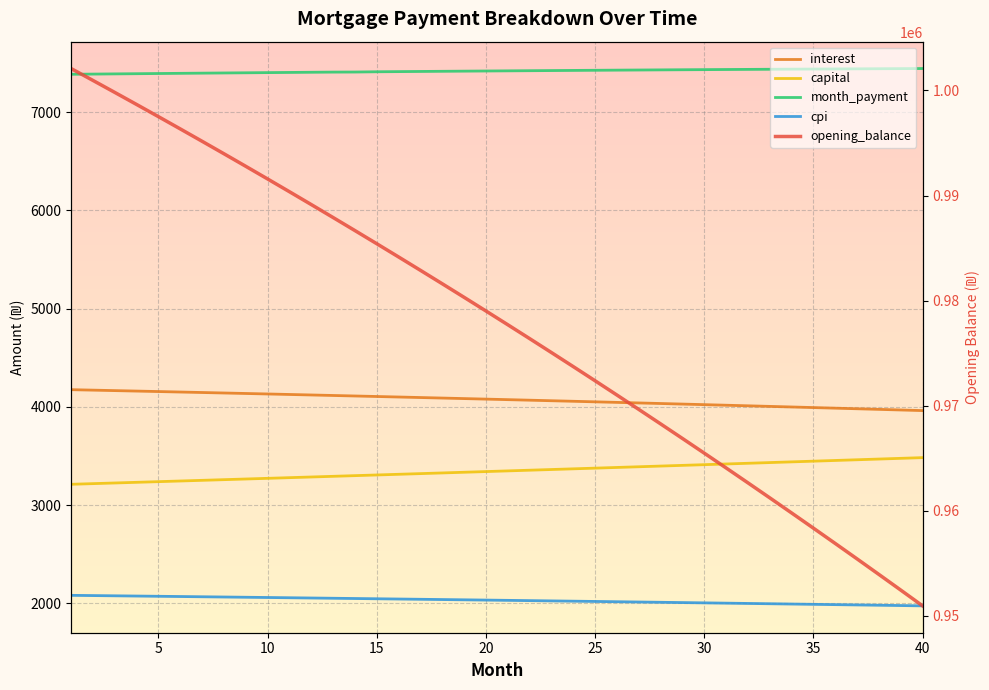

What is the maximum value for cpi?

2081.0